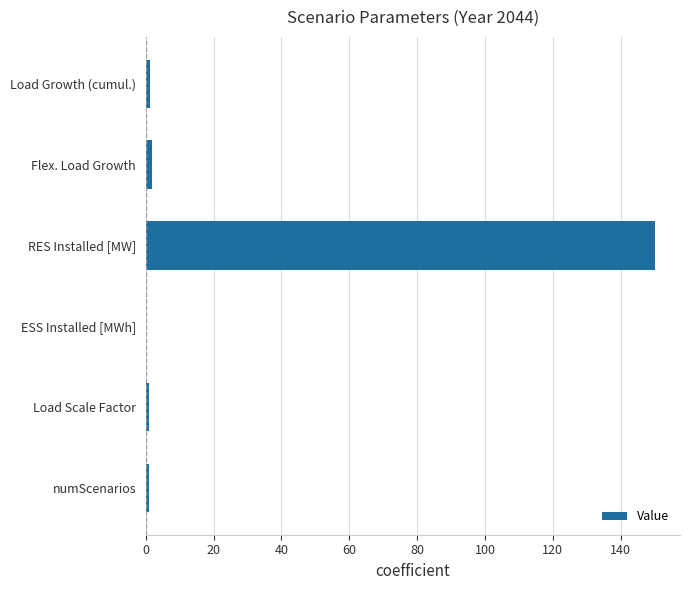

Count the number of categories in the chart.

6